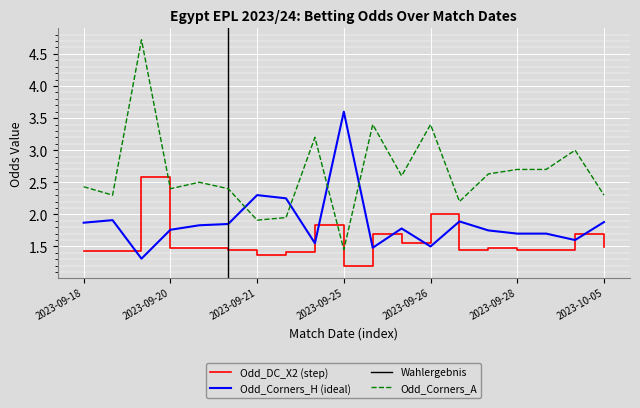

True or false: Odd_Corners_A has a value of 2.6 at 11.

True